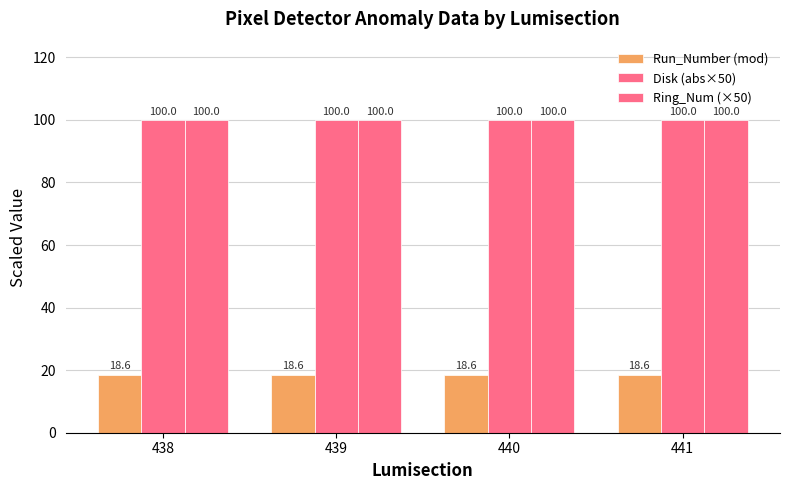

Which has a higher value, 439 or 441?

439